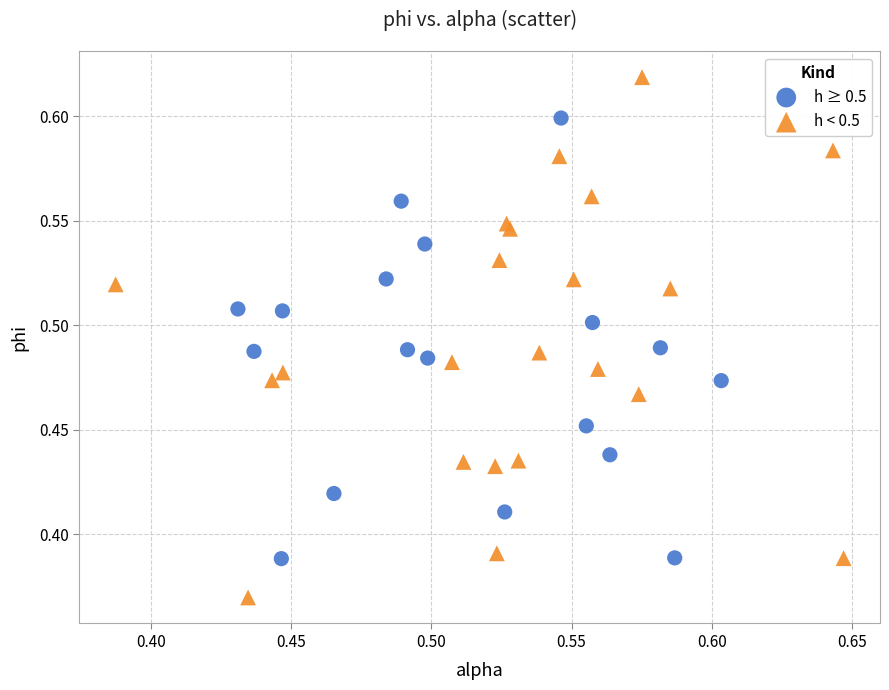

Which series reaches the maximum Y coordinate?

h < 0.5